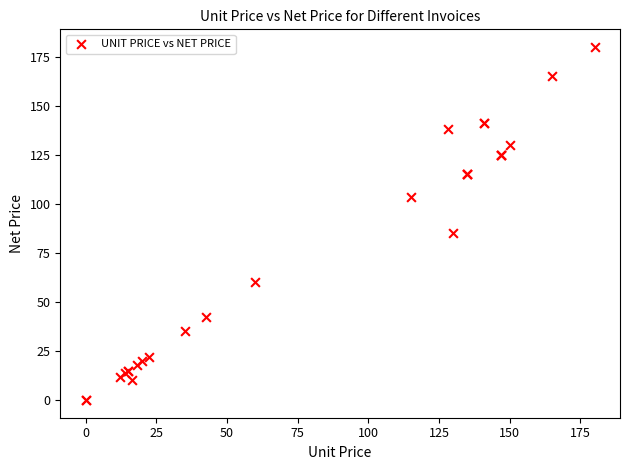

What Y value in the scatter plot is closest to 90?

85.0